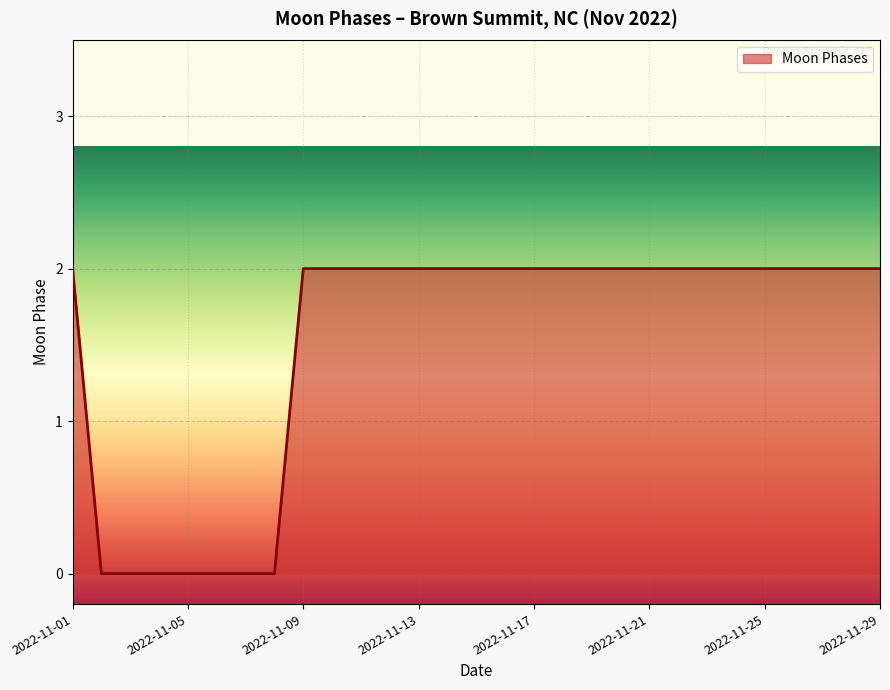

Does the chart display data point markers on the line(s)?

No